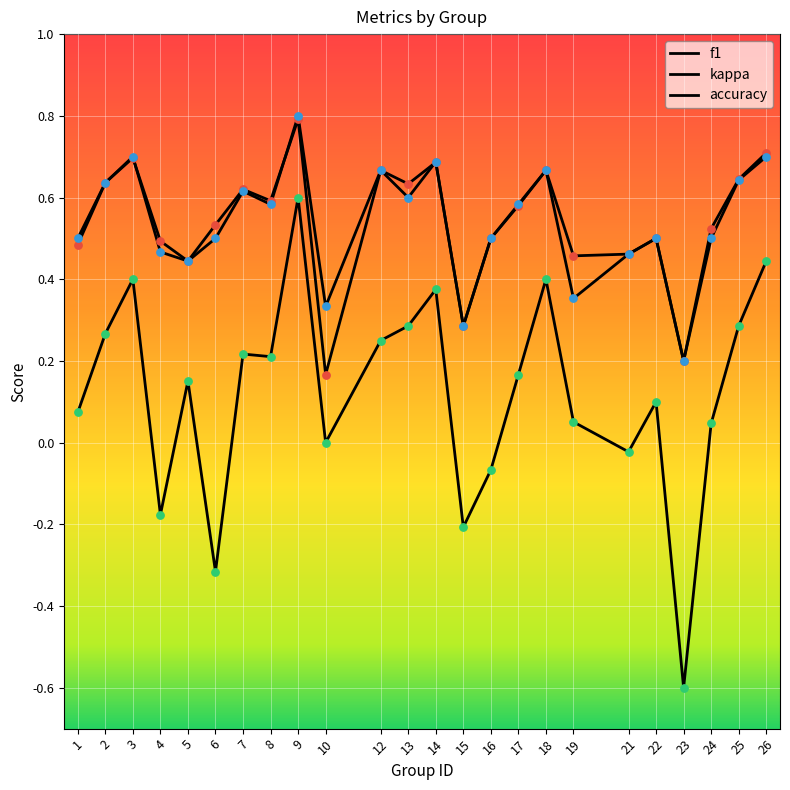

At how many categories does at least one series exceed 0?

24